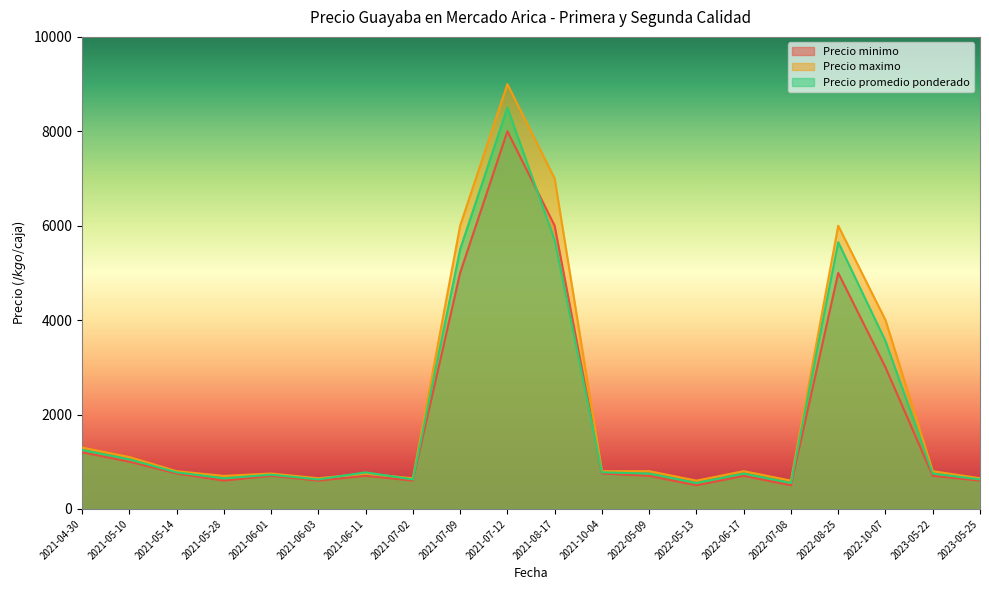

What is the value of the Precio promedio ponderado point at the 16th from the left?

550